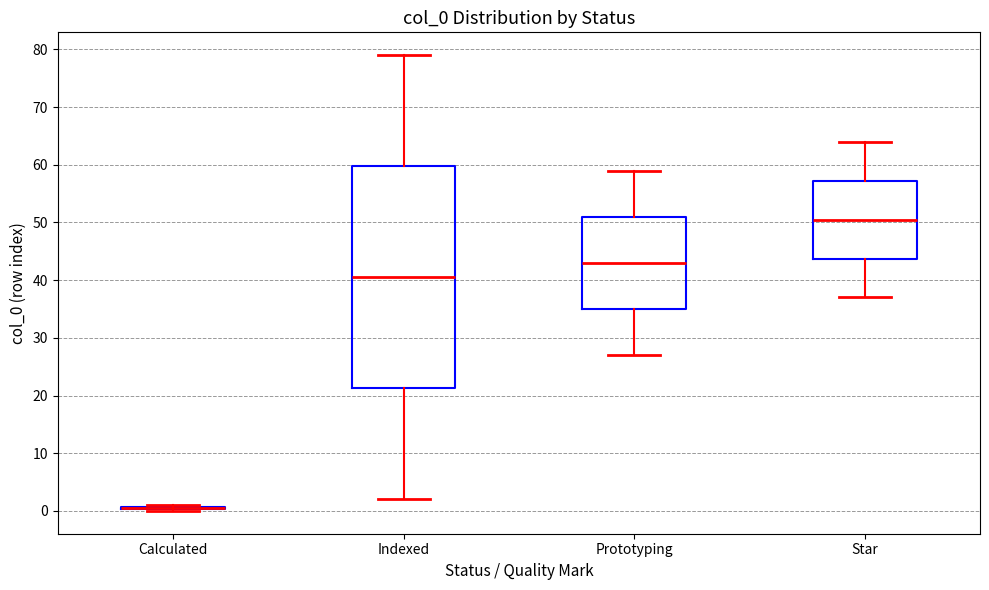

Reading left to right, read every box against the y-axis: the position of its median line, the range the box covers, and the ends of its whiskers. The values are not printed on the chart, so give them approximately, as read against the axis.

Calculated: box collapsed to a line at 1, whiskers 0 to 1
Indexed: median 41, box 21 to 60, whiskers 2 to 79
Prototyping: median 43, box 35 to 51, whiskers 27 to 59
Star: median 51, box 44 to 57, whiskers 37 to 64